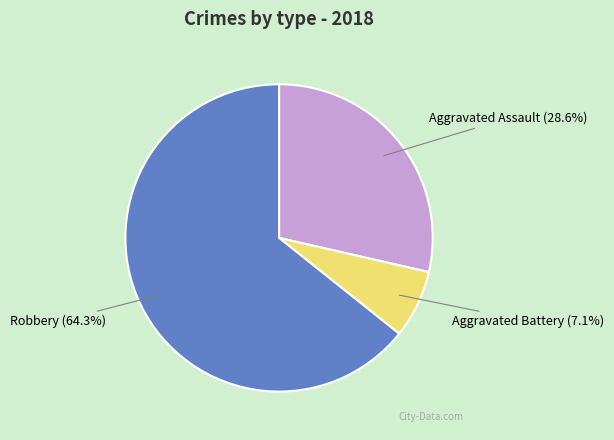

Does any single category account for the majority?

Yes